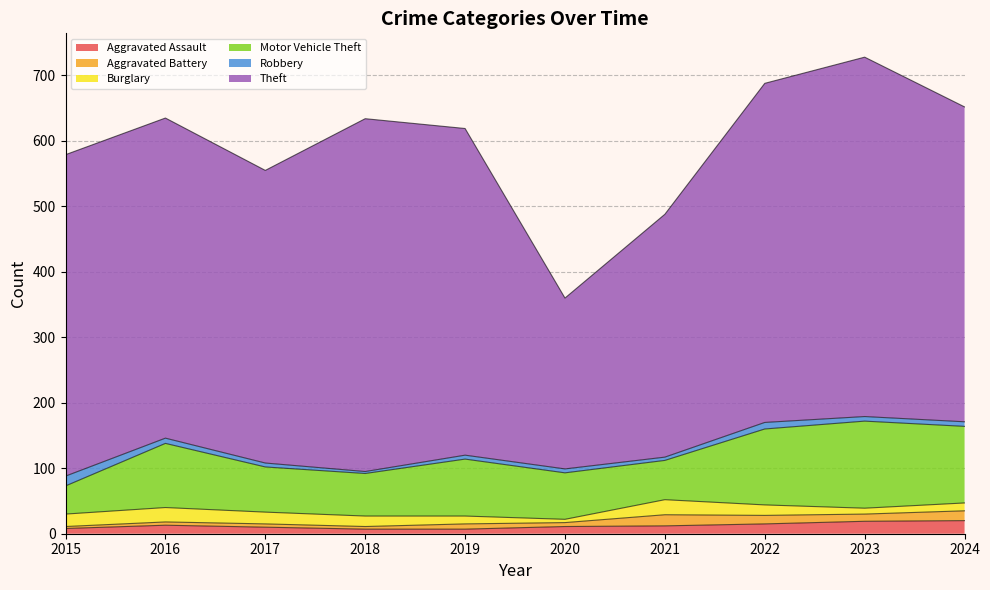

What is the difference between the Aggravated Battery values at 2022 and 2016?

8